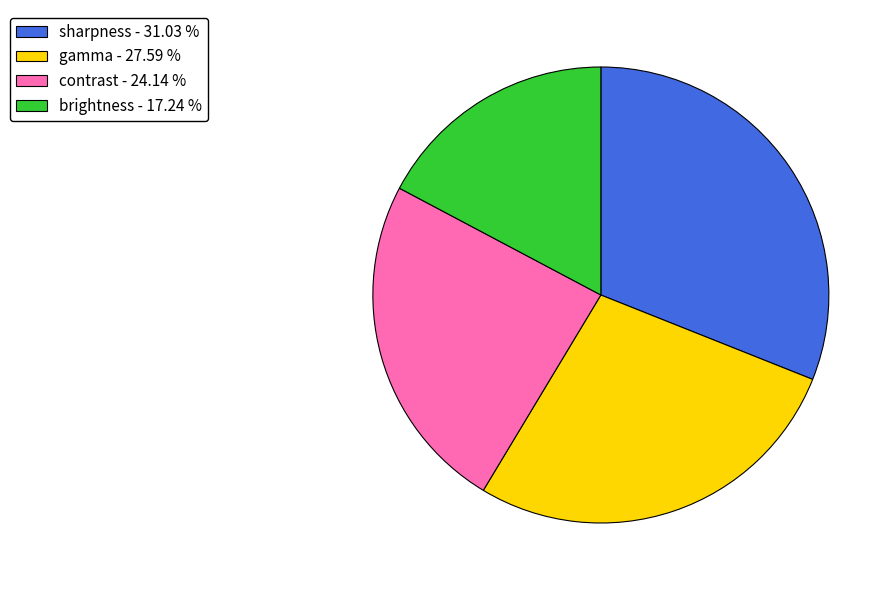

How many segments does this pie chart have?

4